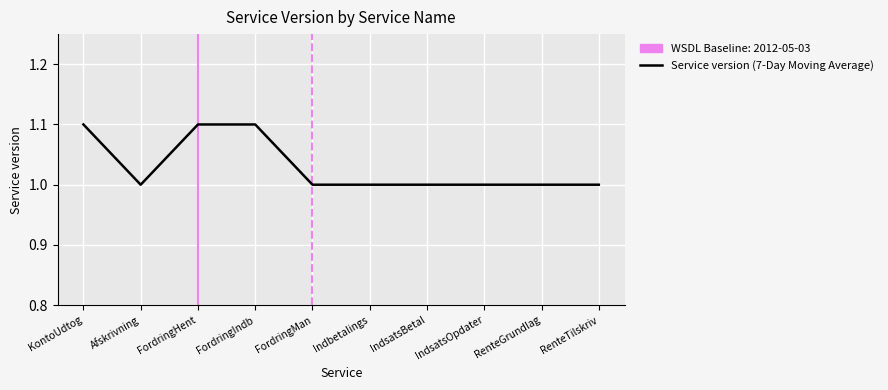

What is the label of the 9th point from the right?

Afskrivning